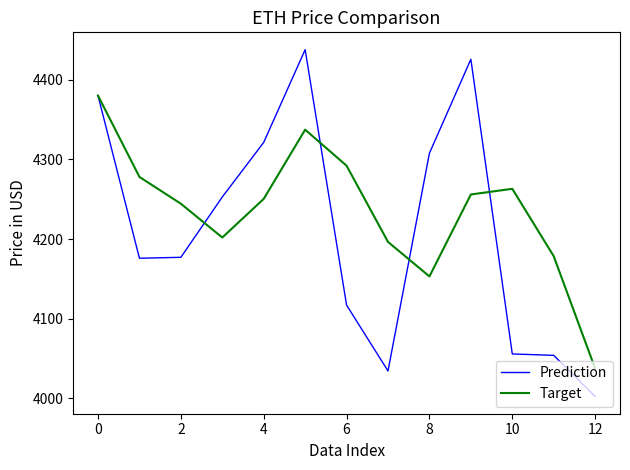

Which series has the largest total across all categories?

Target